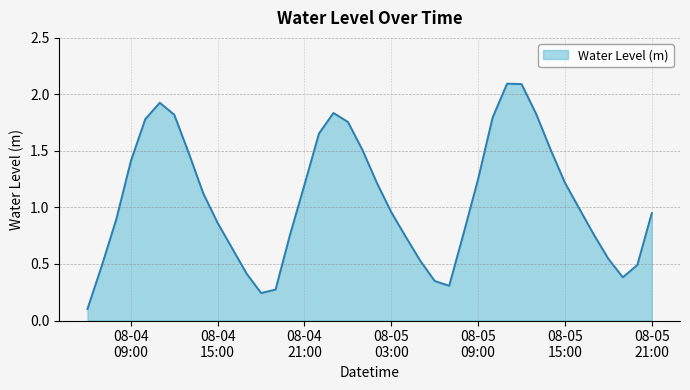

What is the greatest value displayed?

2.1